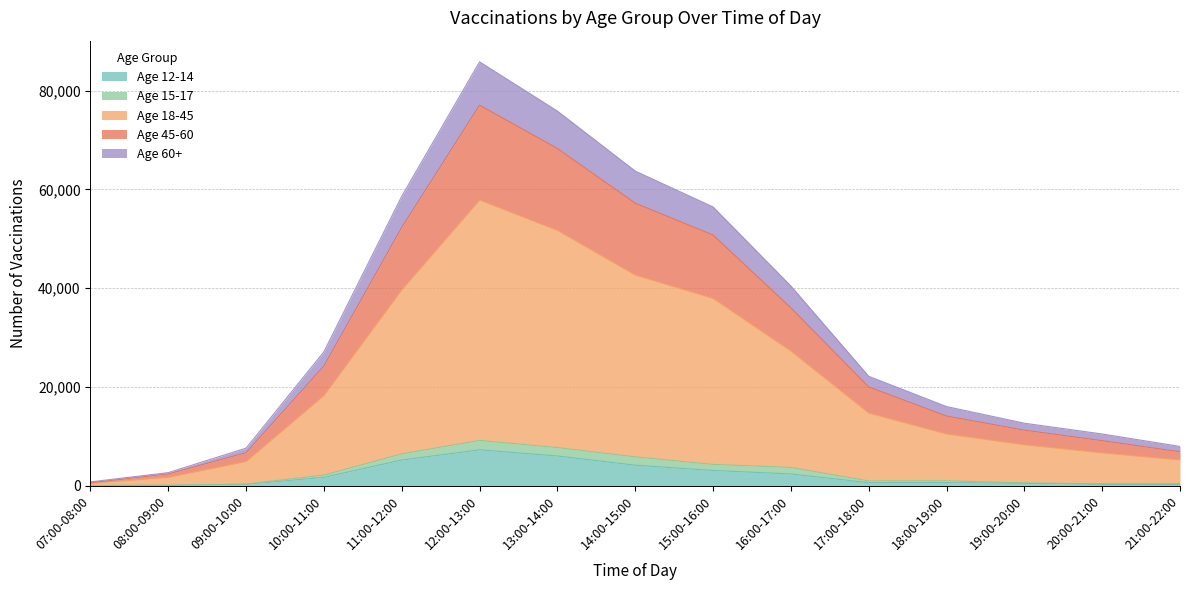

How many data points does each series have?

15